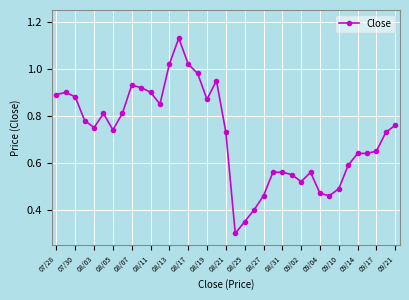

Is this an area chart (filled region under the line)?

No